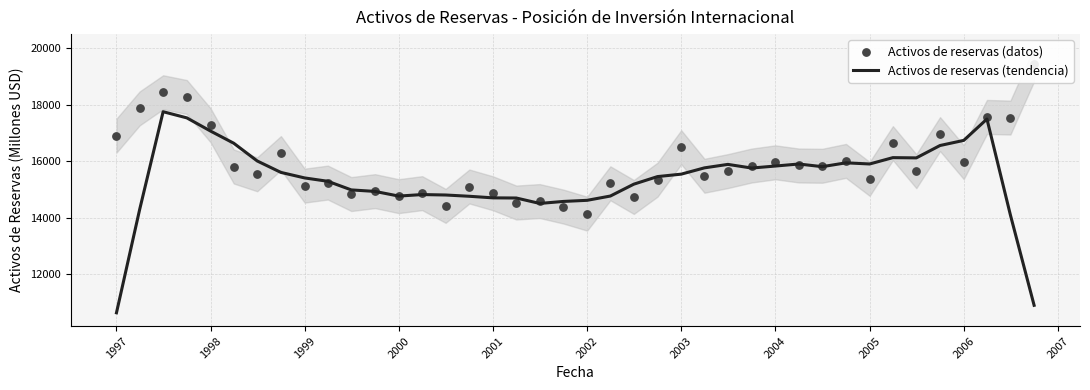

What are all the series names shown in the legend?

Activos de reservas (tendencia), Activos de reservas (datos)